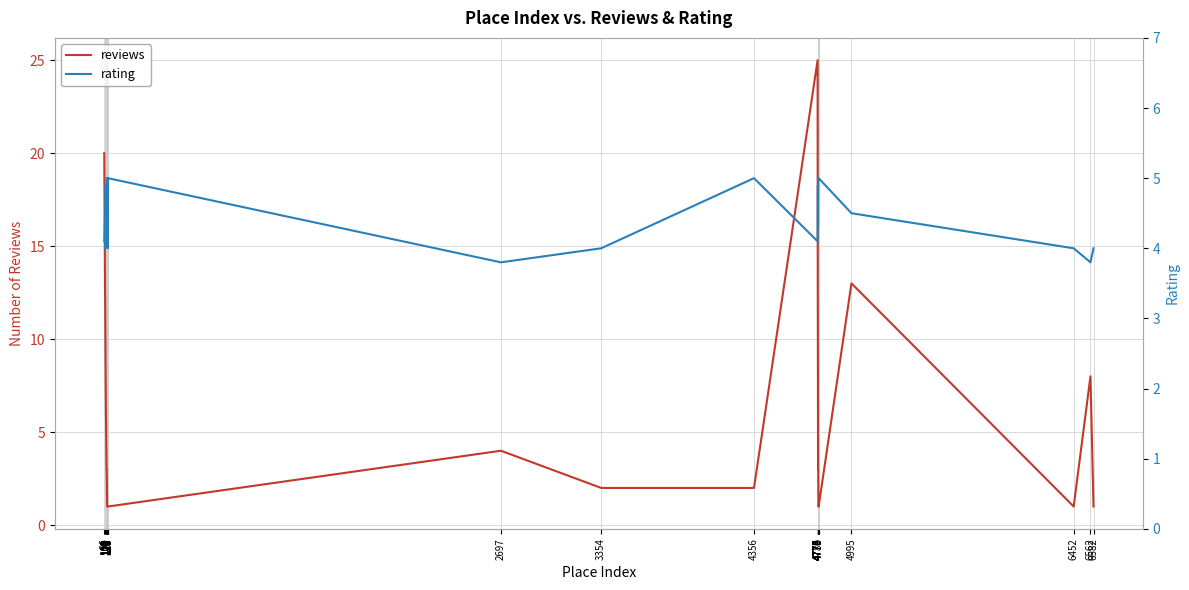

Count the number of categories in the chart.

29